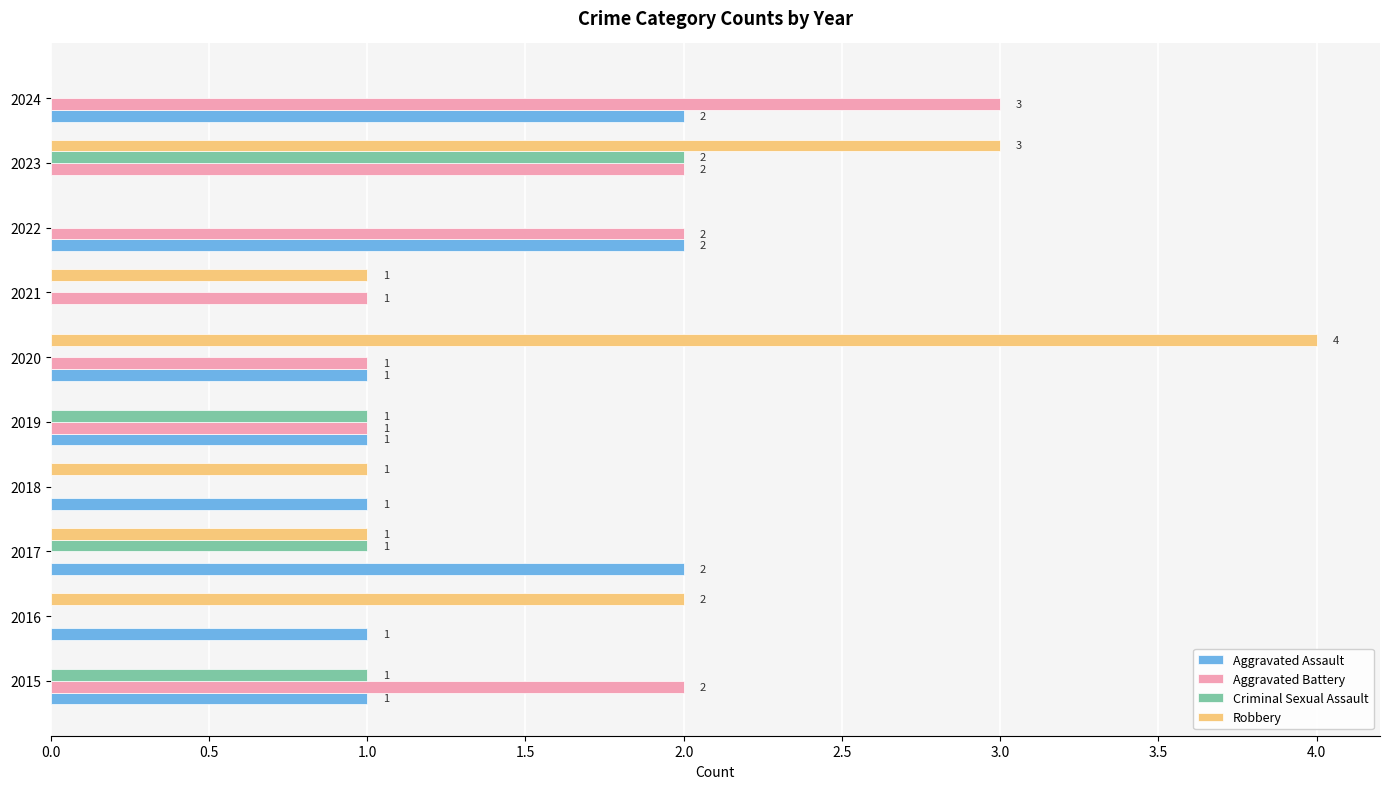

Is it true that Aggravated Battery equals 1 at 2021?

True